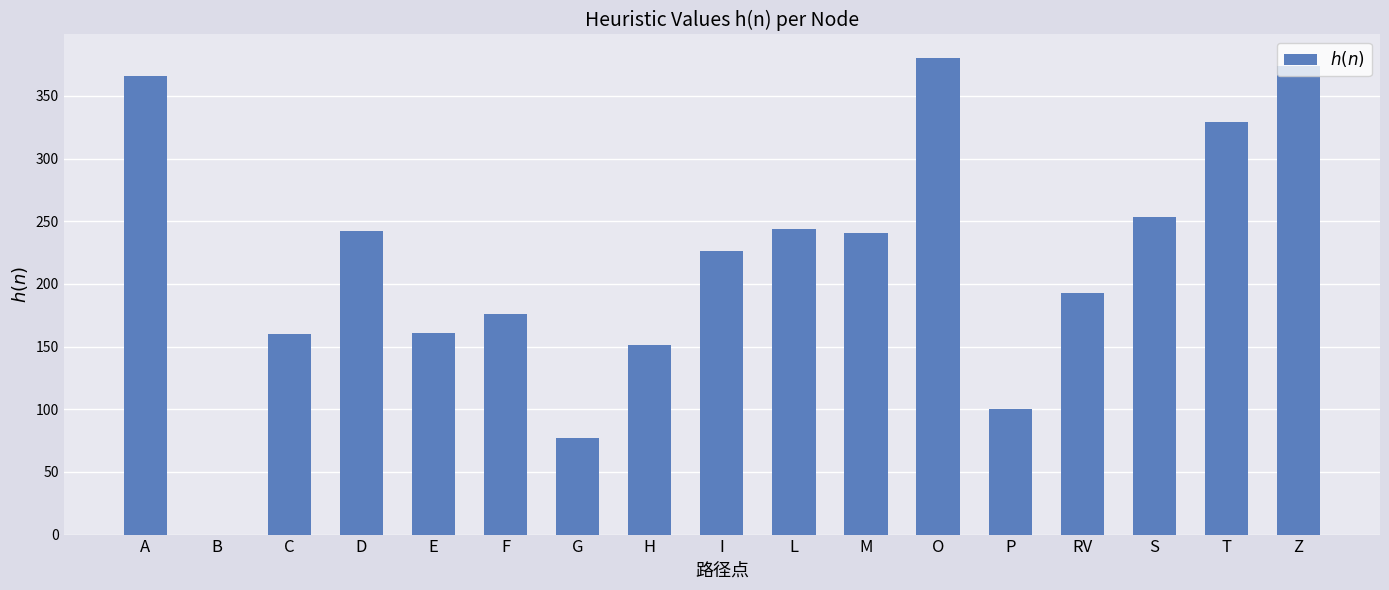

What is the sum of all values?

3673